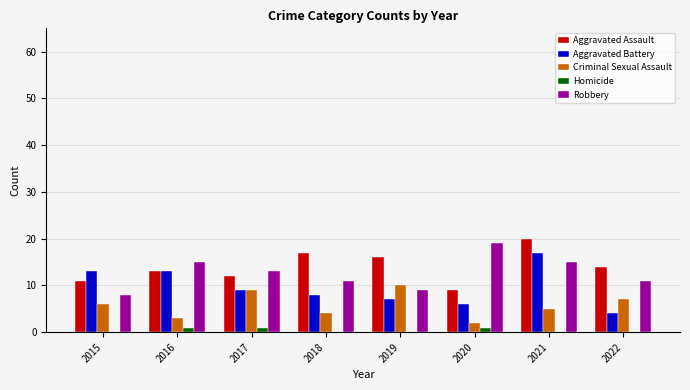

Is the value of Homicide at 2021 greater than the value of Robbery at 2018?

No